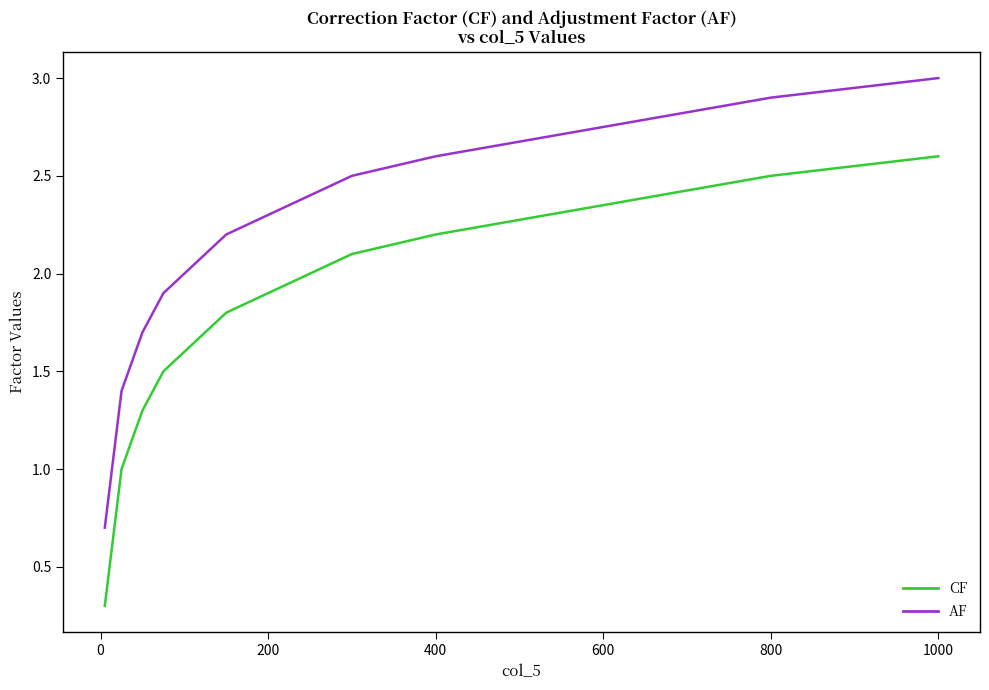

True or false: AF and CF intersect in this chart.

False